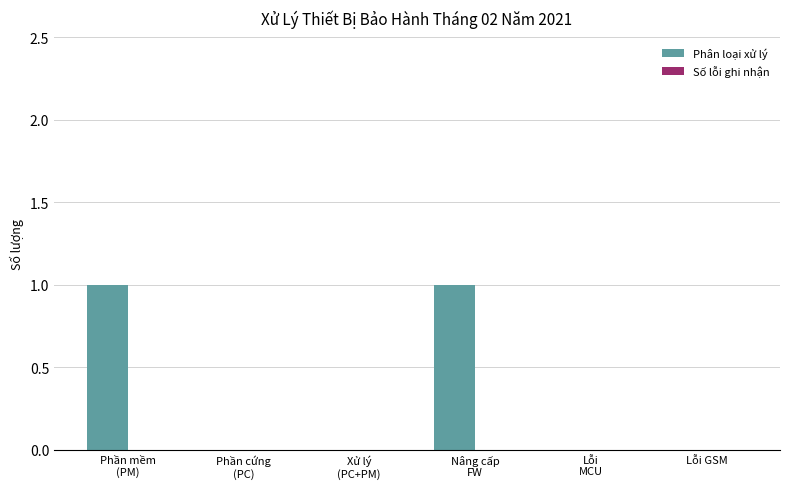

Which has a higher value, Xử lý
(PC+PM) or Nâng cấp
FW?

Nâng cấp
FW